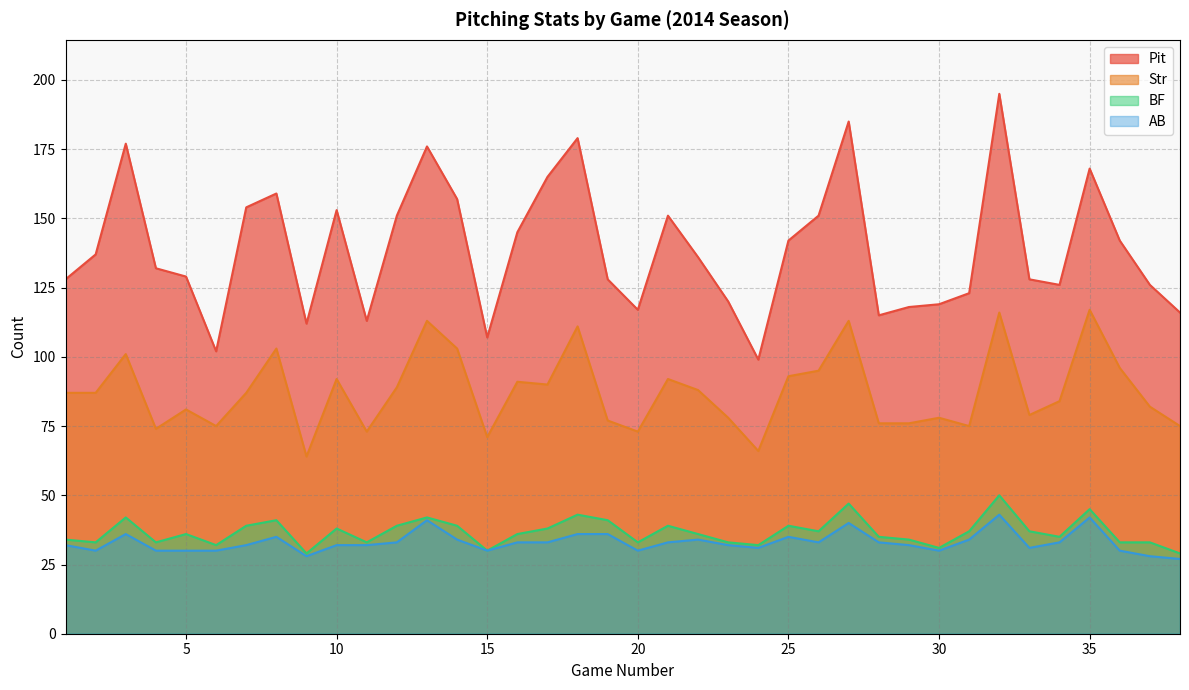

Does the chart display data point markers on the line(s)?

No